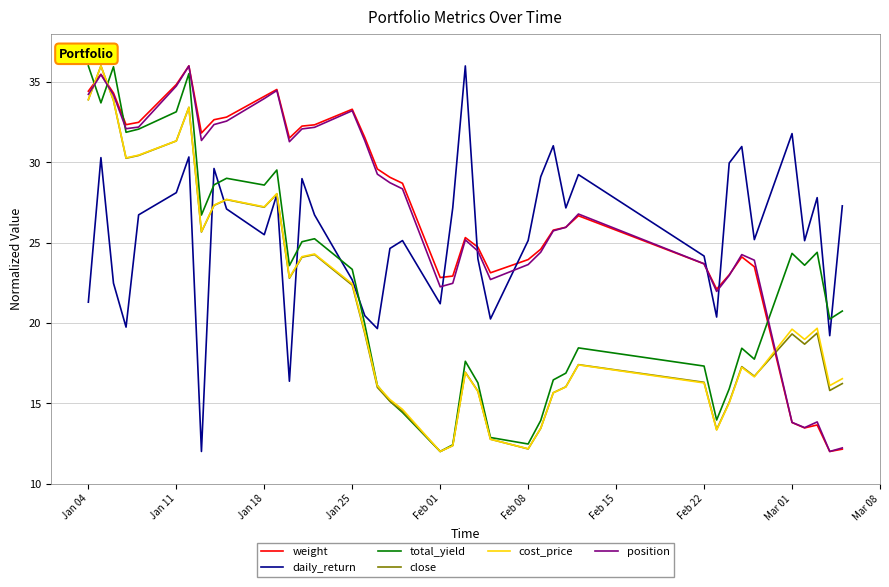

What is the highest value of the cost_price series?

36.0